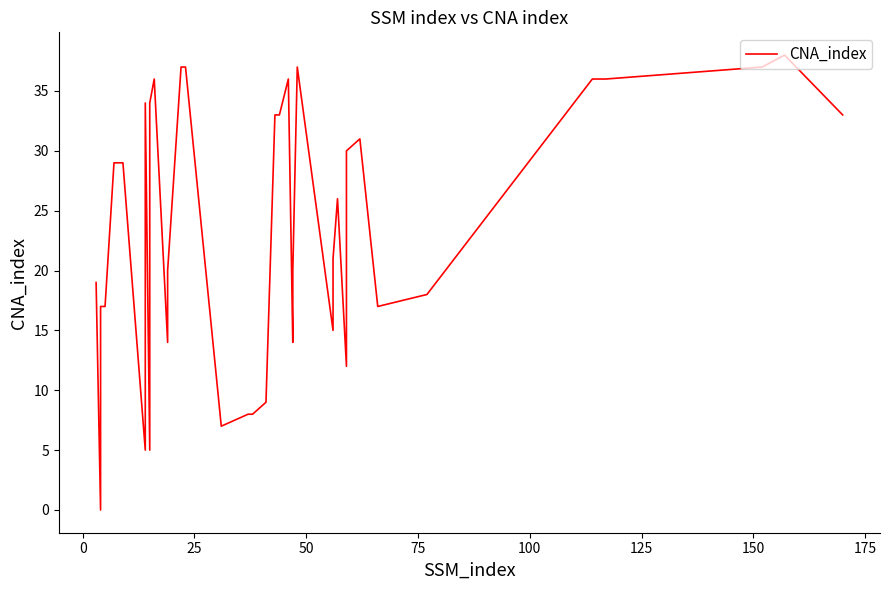

Reading left to right, list all the values displayed in this chart.

19	0	17	17	29	29	29	5	34	5	34	36	14	20	37	37	7	8	8	9	33	33	36	14	20	37	15	21	26	12	30	31	17	18	36	36	37	38	33